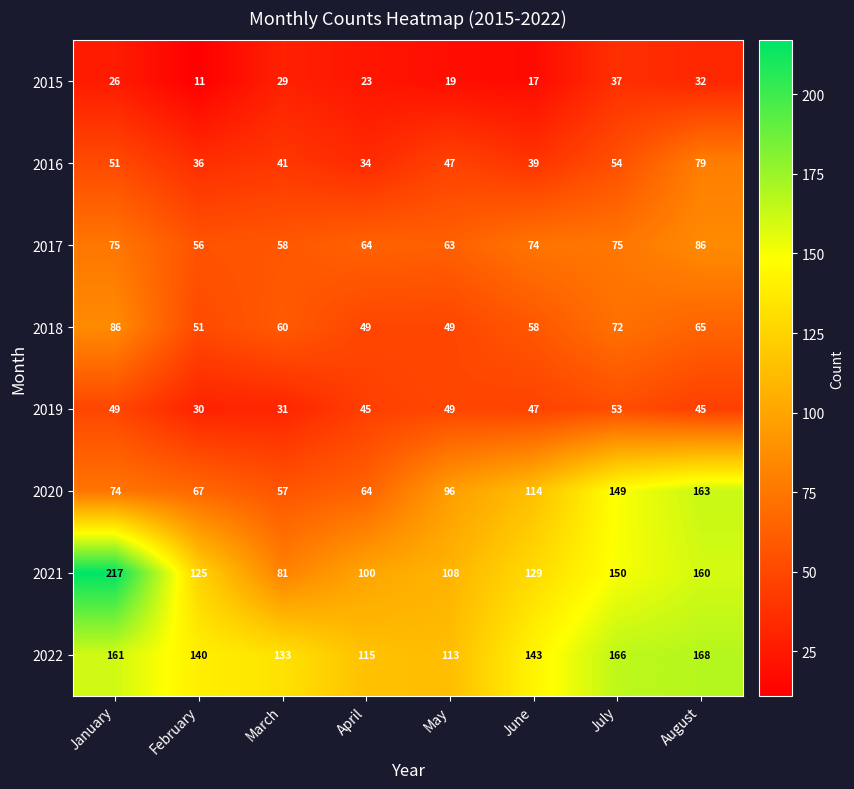

What is the sum of the 2020 values at July and April?

213